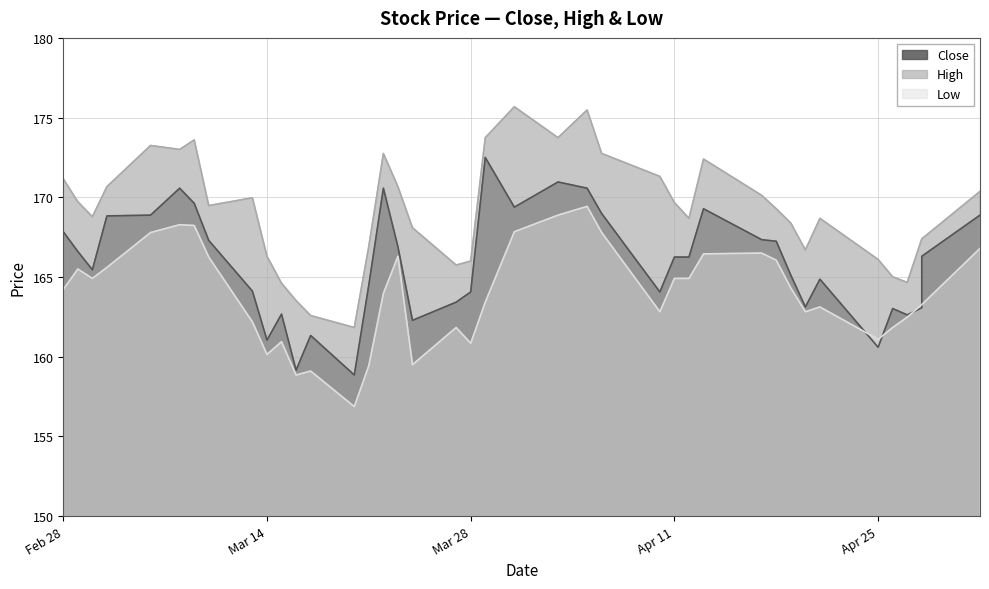

In Low, how many points are higher than both neighbors (excluding endpoints)?

9